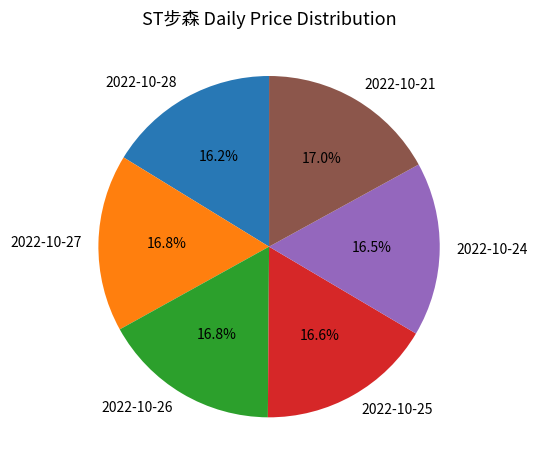

Is there a majority slice in this chart?

No